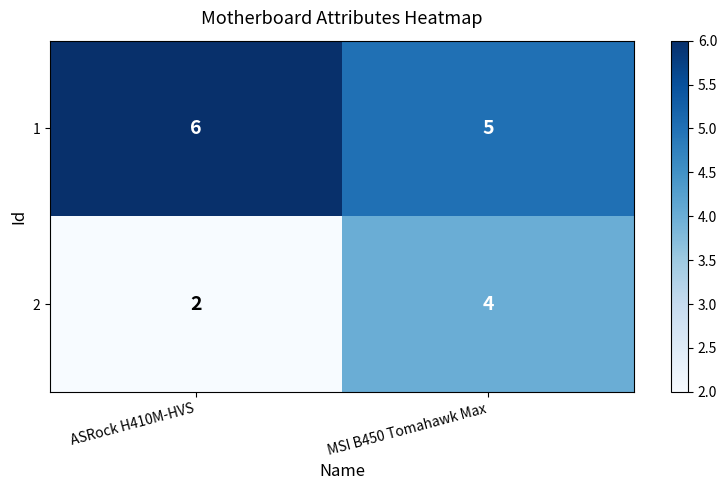

Where is 1 nearest to the value 5?

MSI B450 Tomahawk Max